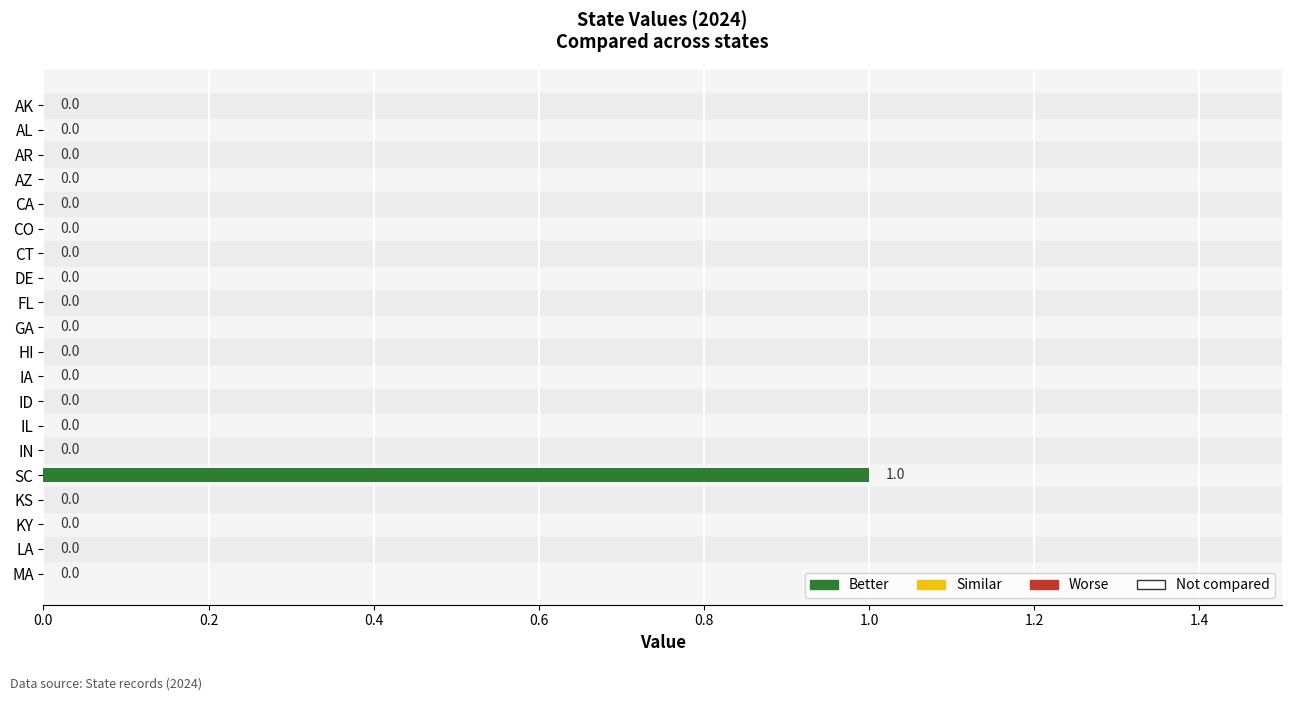

How many values are between 0 and 1?

20